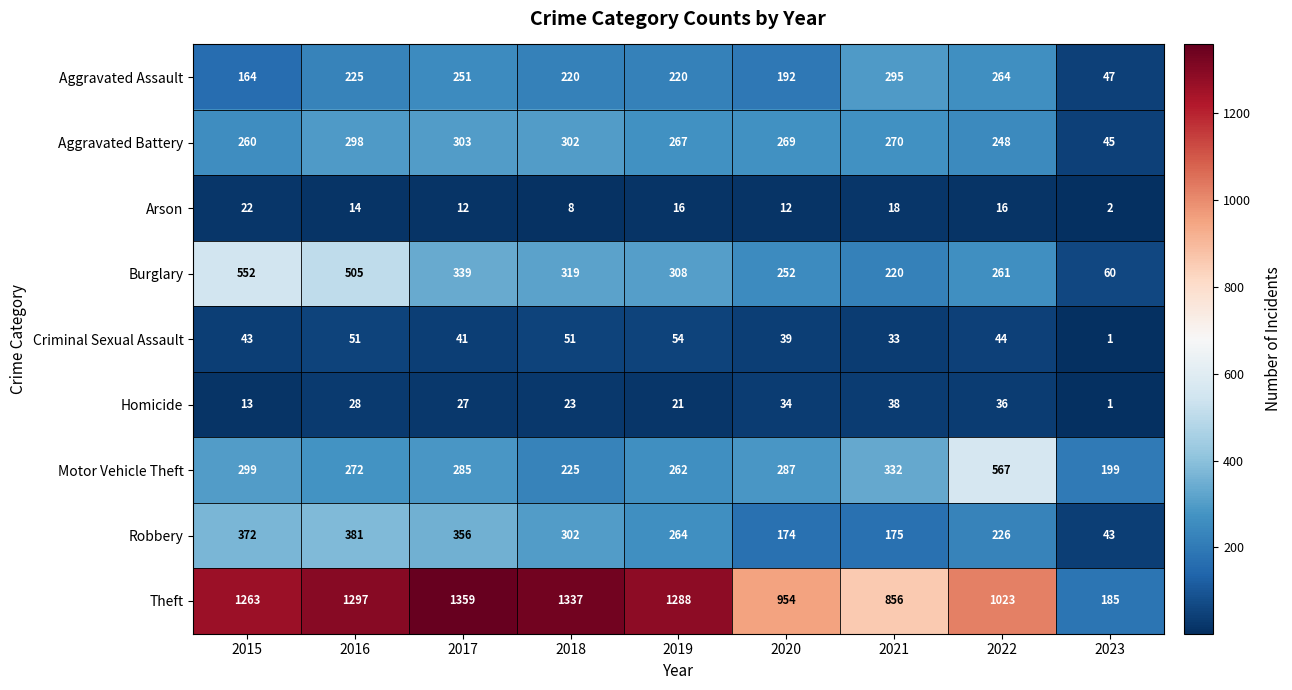

How many values in the Arson series are below 14?

4